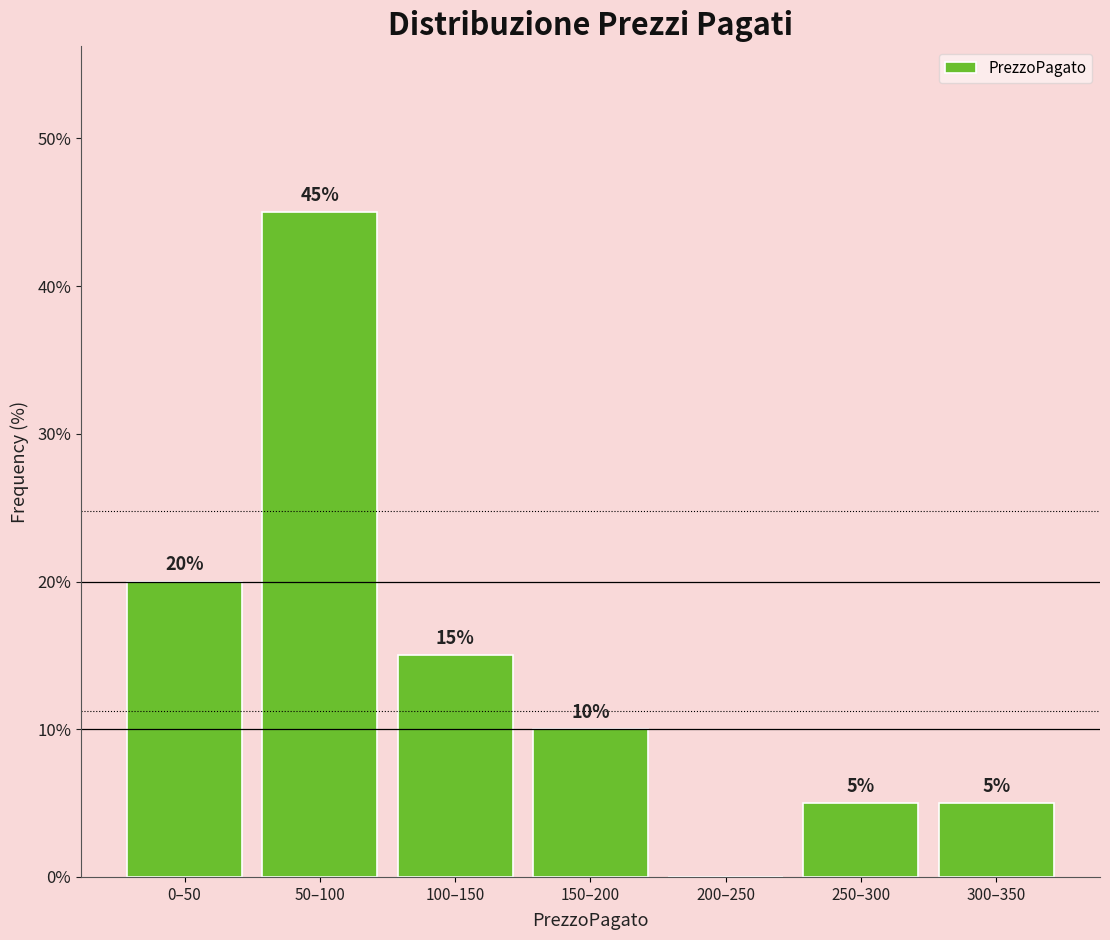

Reading right to left, extract all data points from this chart.

300–350=5	250–300=5	200–250=0	150–200=10	100–150=15	50–100=45	0–50=20